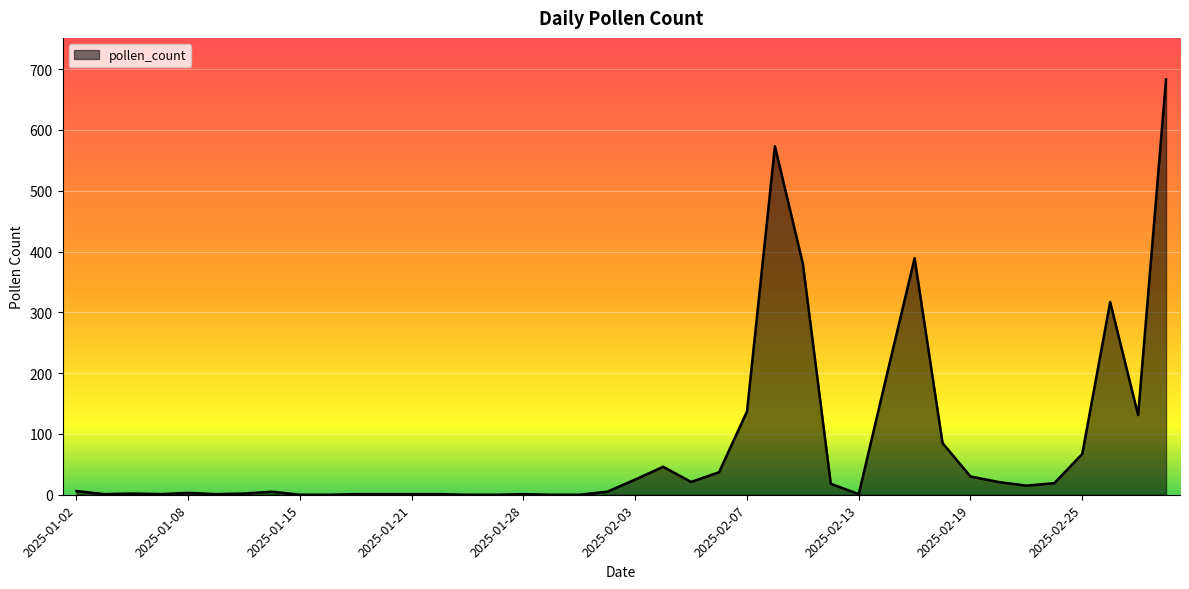

What is the difference between the maximum and minimum values?

683